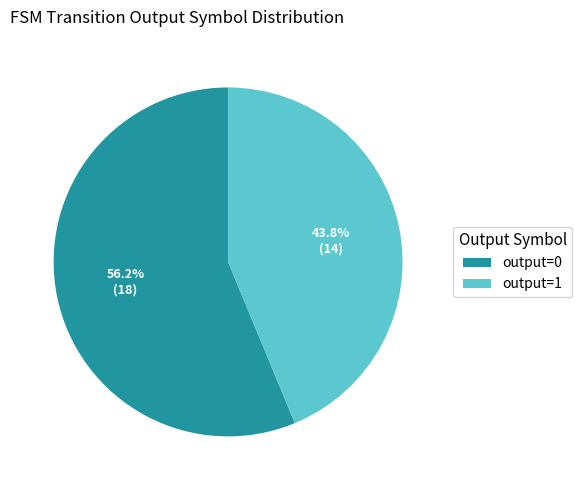

Is the sum of output=1 and output=0 greater than half?

Yes